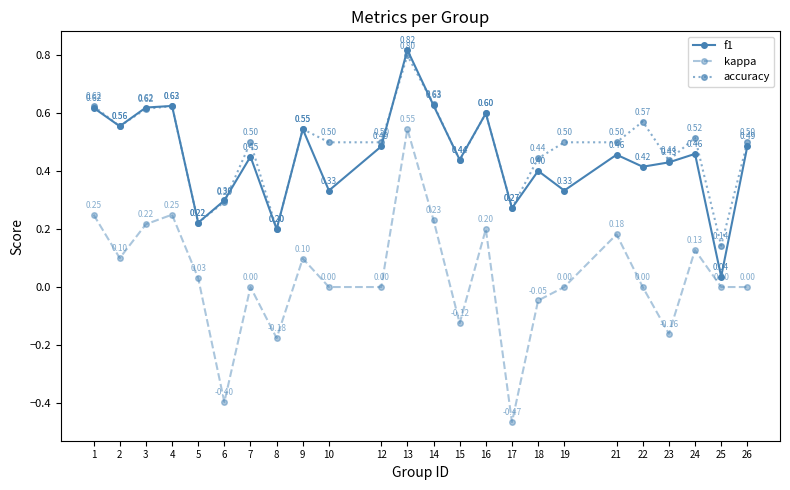

What is the difference between the maximum and minimum values in the kappa series?

1.0